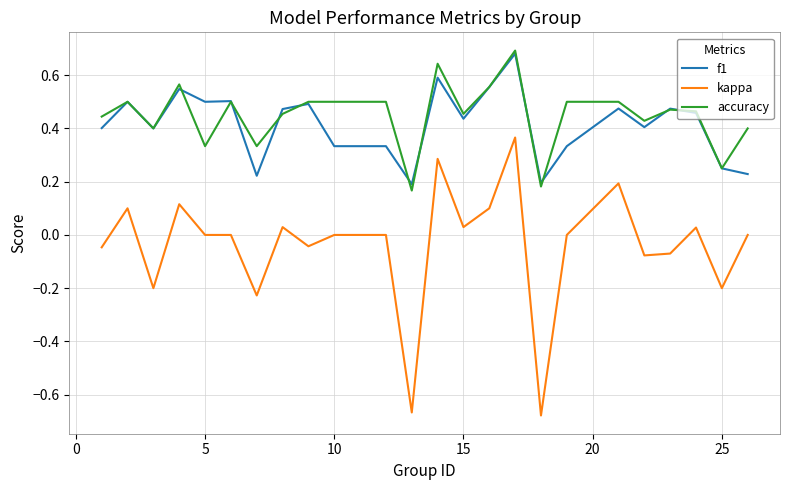

True or false: kappa and f1 intersect in this chart.

False